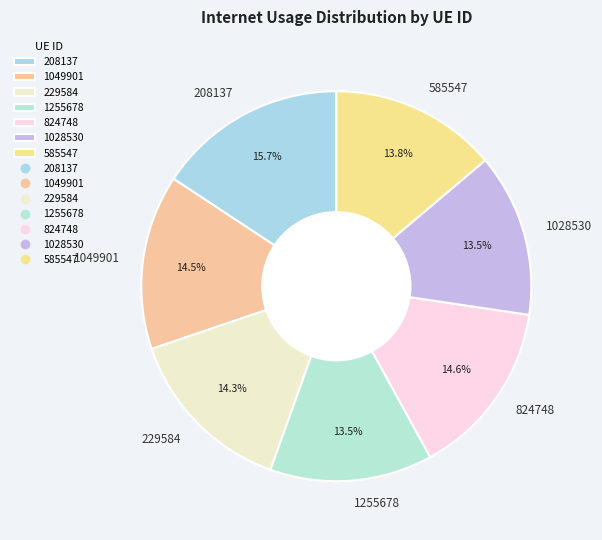

Which category has the biggest portion of the pie?

208137